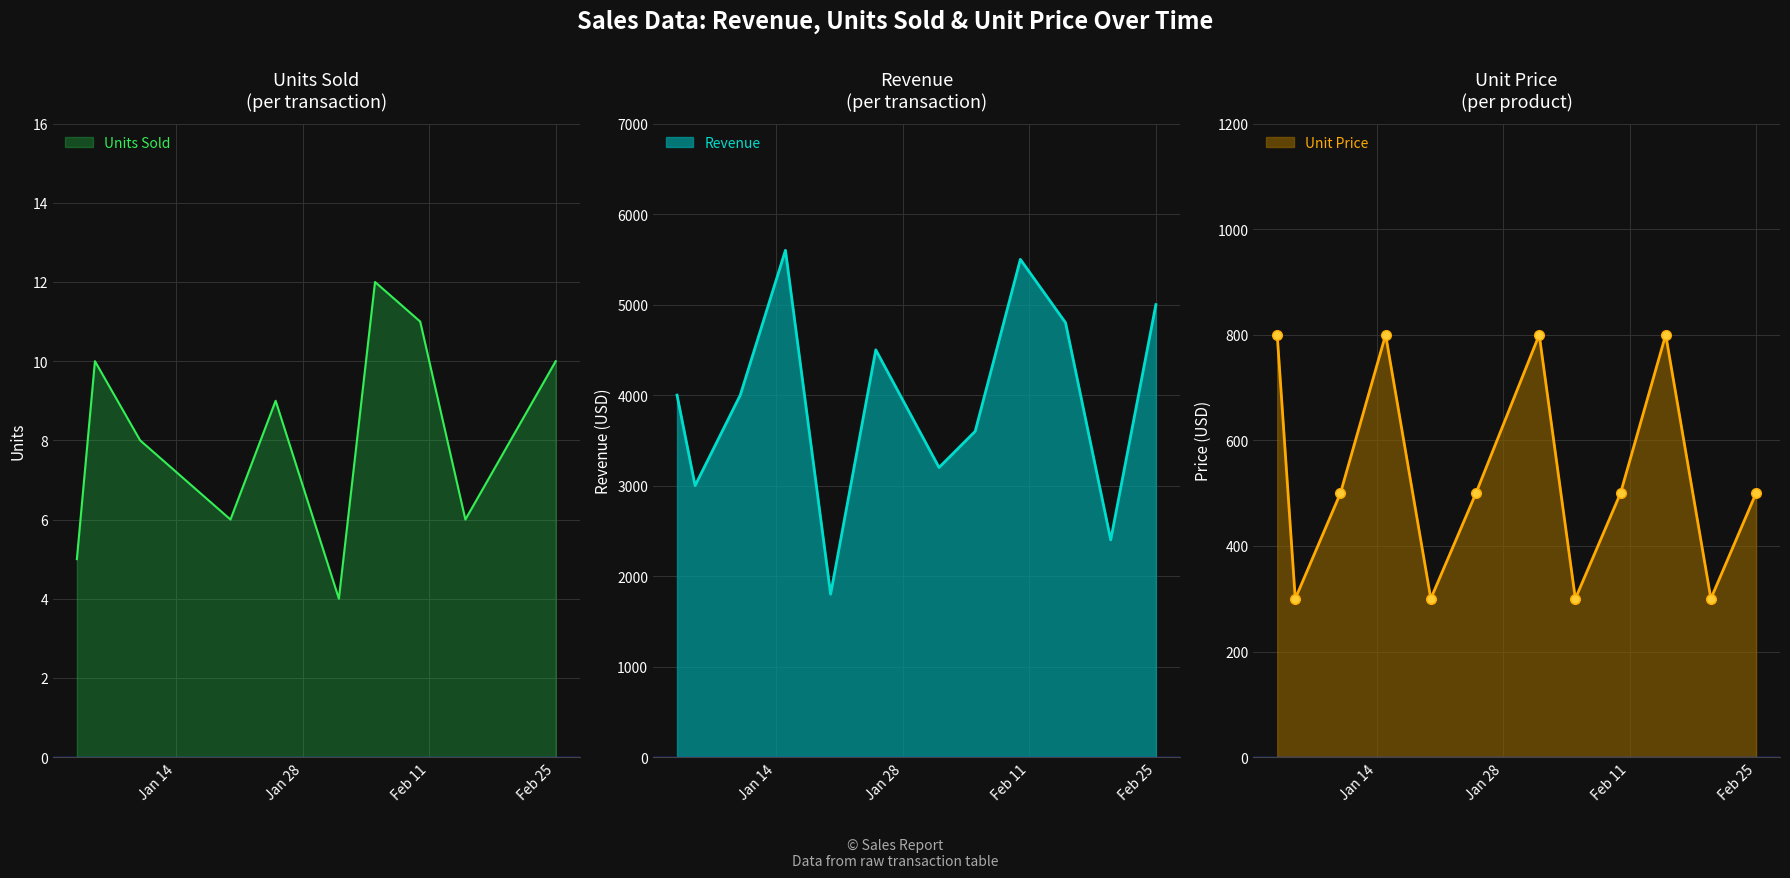

What is the lowest value of the Unit Price series?

300